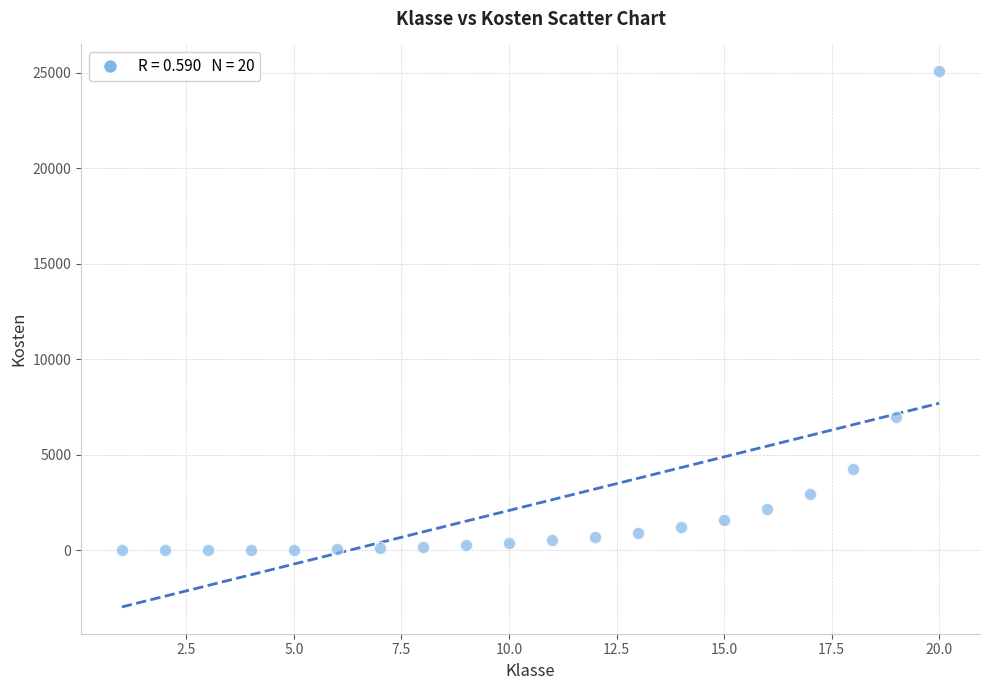

What Y value in the scatter plot is closest to 12544?

6958.2